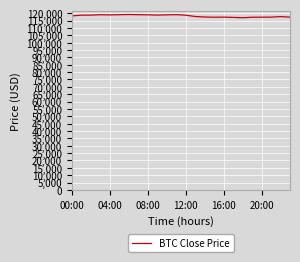

What is the sum of all values?

2834385.1